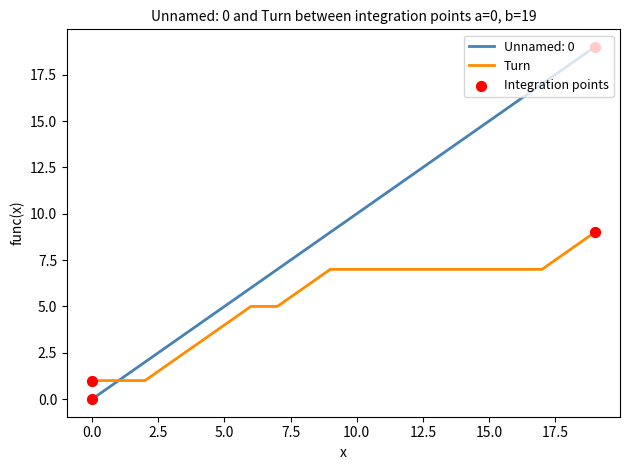

Which series has the widest spread of values?

Unnamed: 0